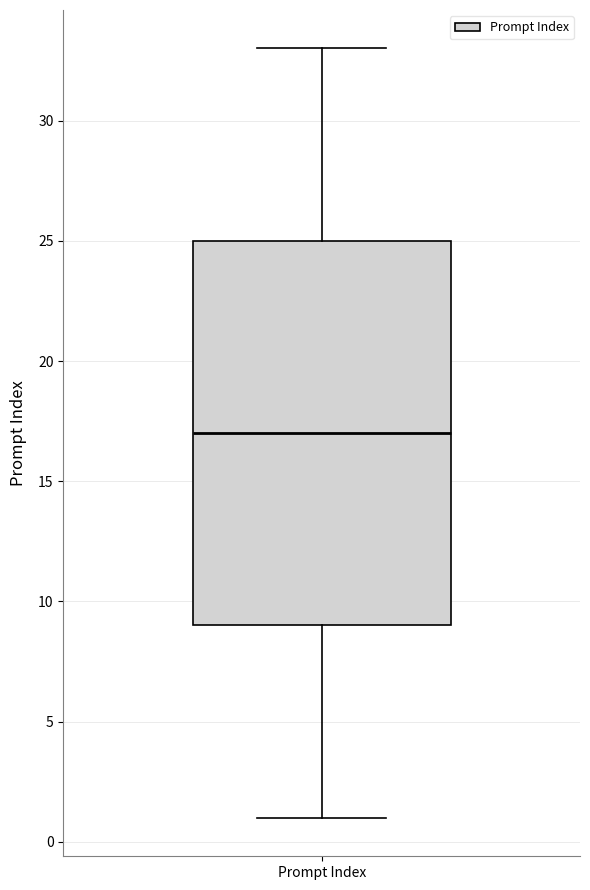

Transcribe this box plot: give where the median line is, the range the box spans, and where the two whiskers end, as read against the y-axis. The values are not printed on the chart, so give them approximately, as read against the axis.

median 17, box 9 to 25, whiskers 1 to 33